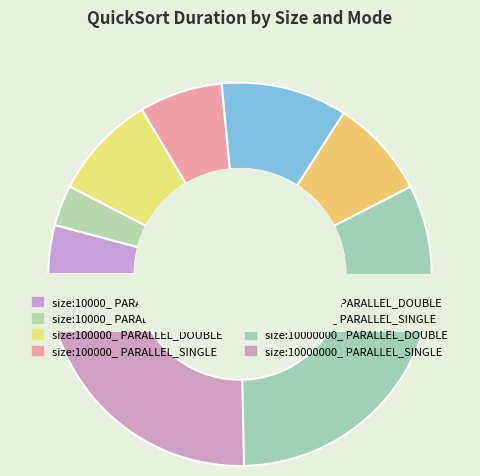

How many slices are in this pie chart?

8